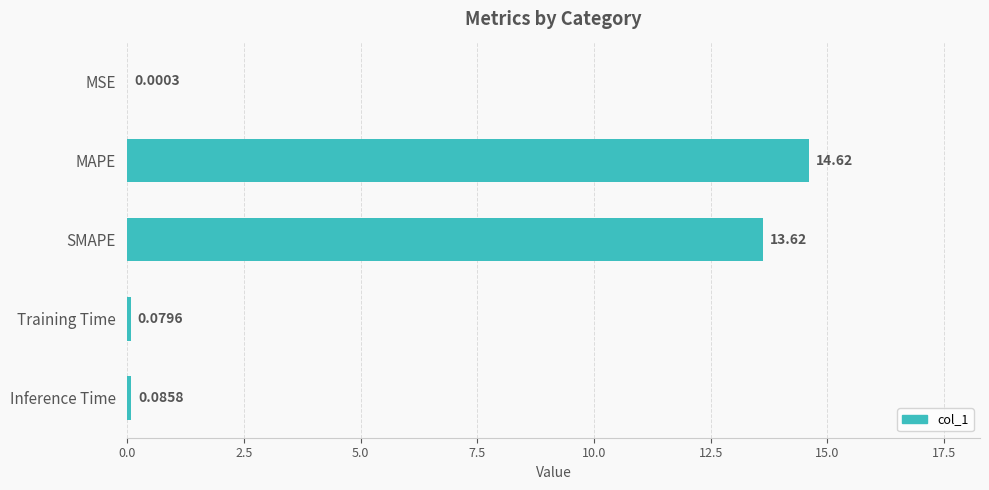

What is the sum of all values?

28.4